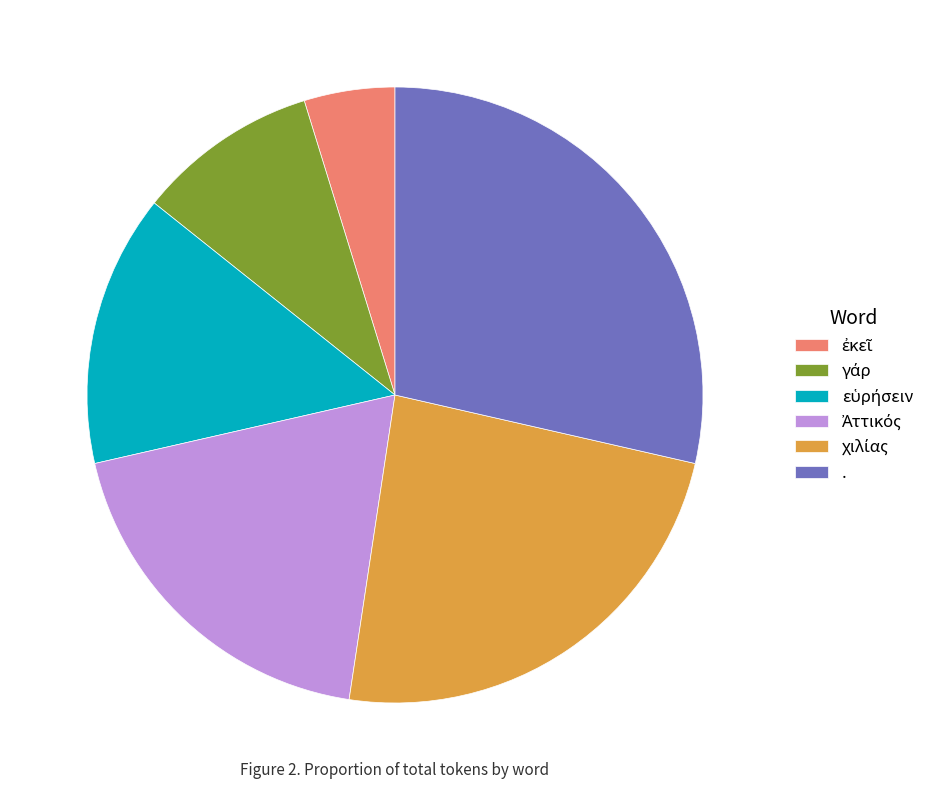

Is there a majority slice in this chart?

No